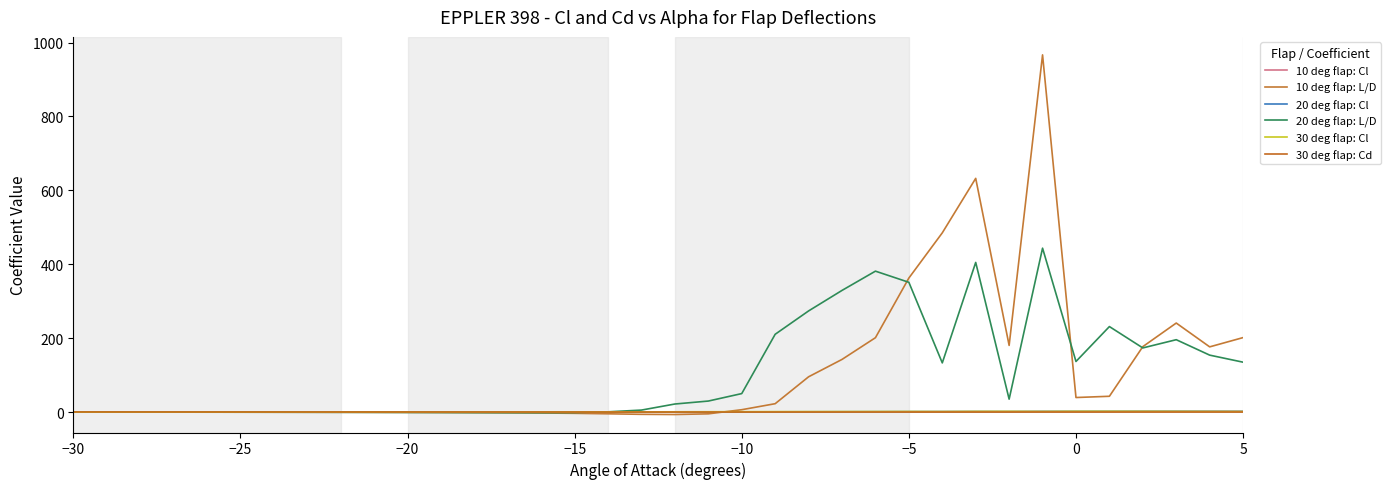

How many values in the 10 deg flap: Cl series are below 0?

20